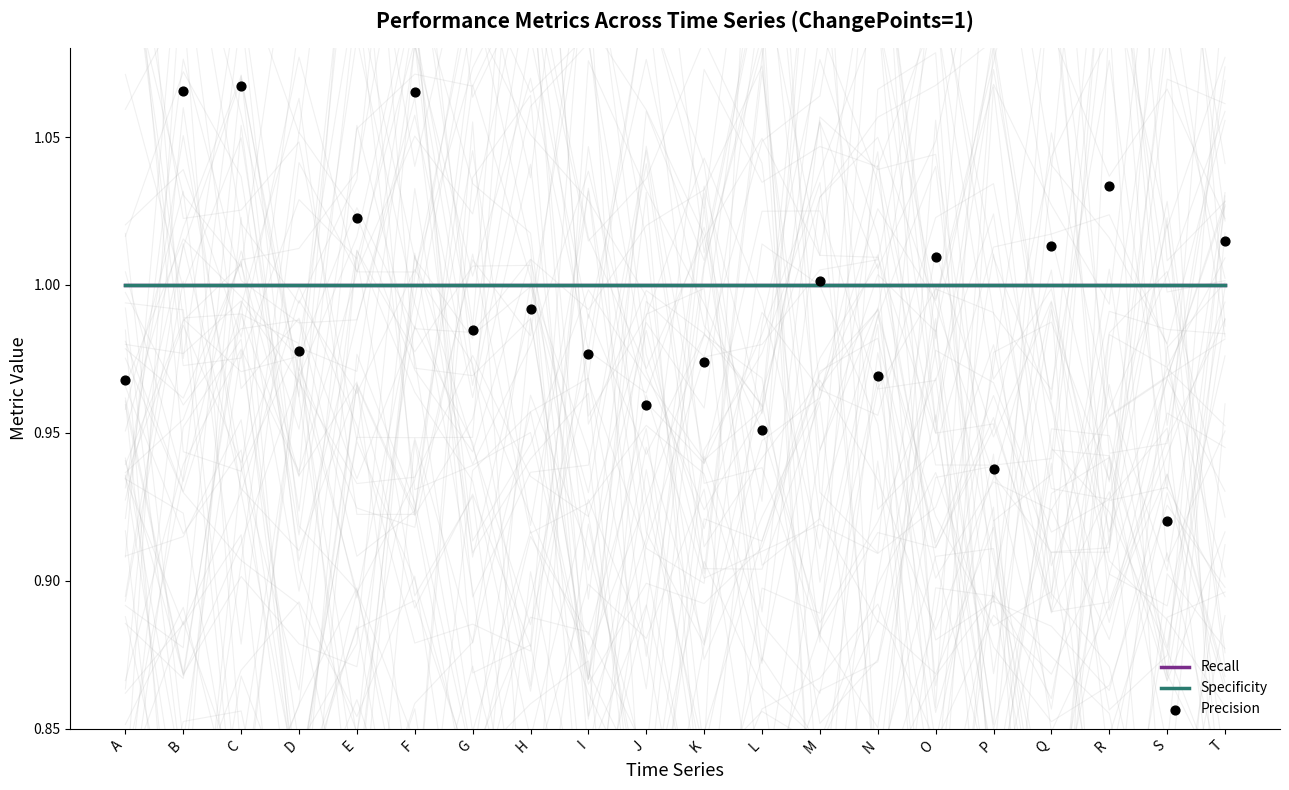

Which series has the largest Y range (max minus min)?

Precision